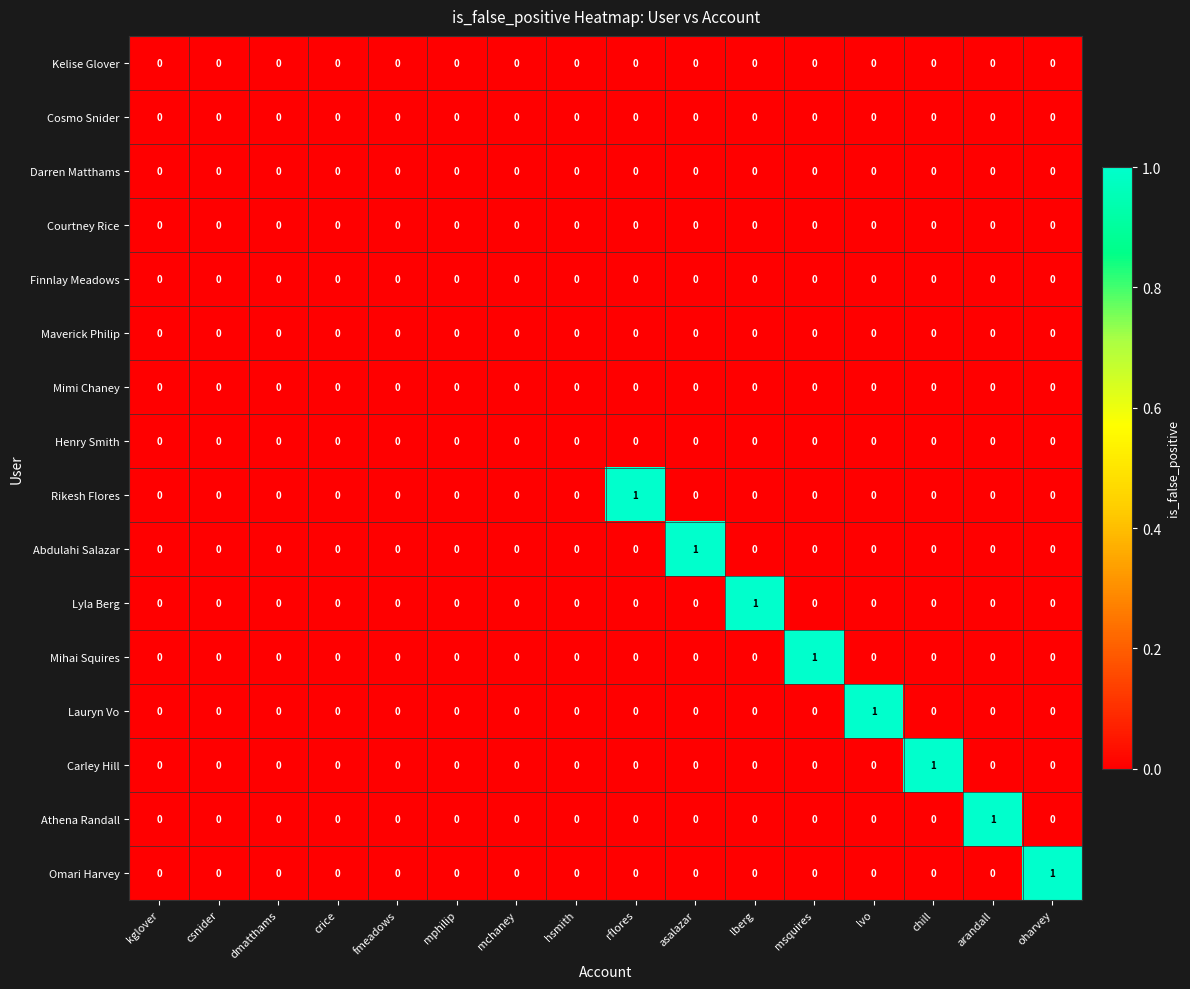

The Athena Randall series shows 1 at chill. True or false?

False